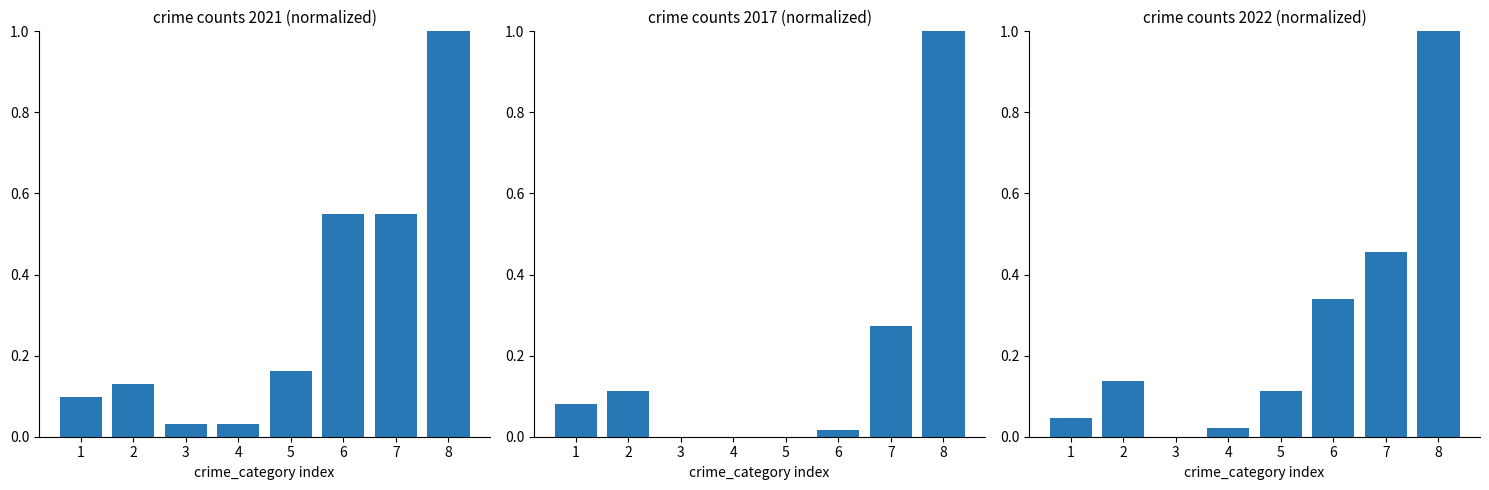

What is the value of the 2017 bar at the 1st from the left?

0.1